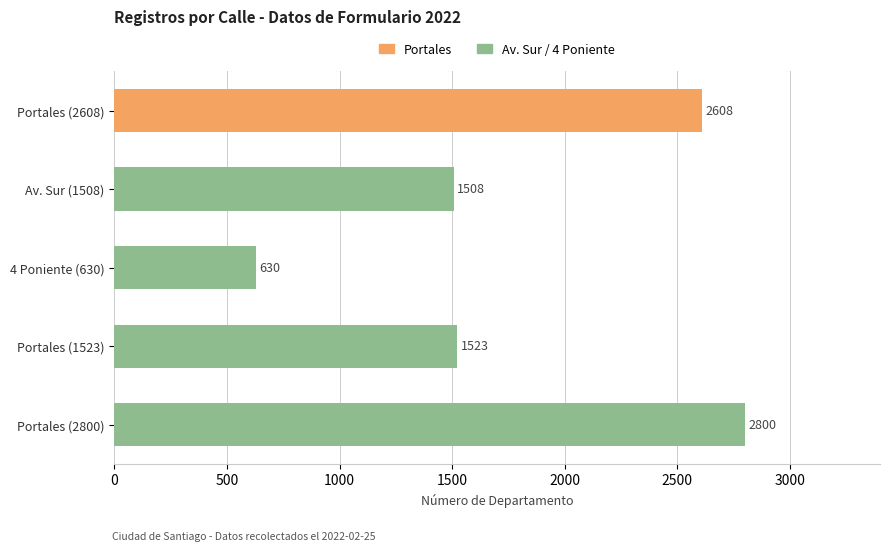

Which has a higher value, Portales (2608) or Portales (1523)?

Portales (2608)